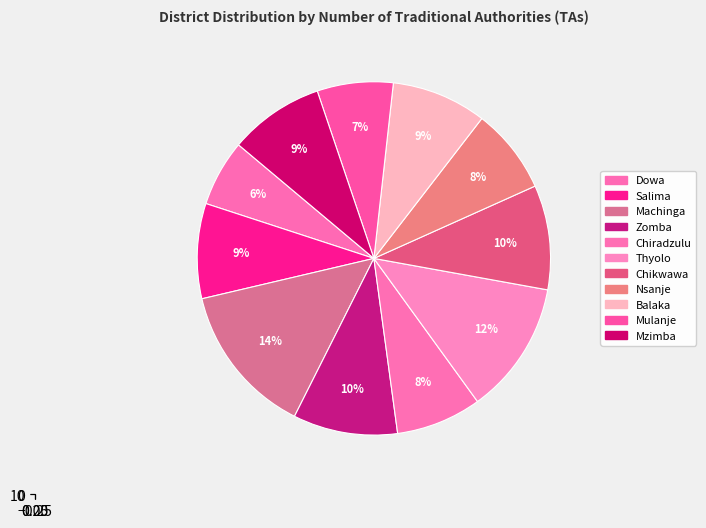

How many segments does this pie chart have?

11